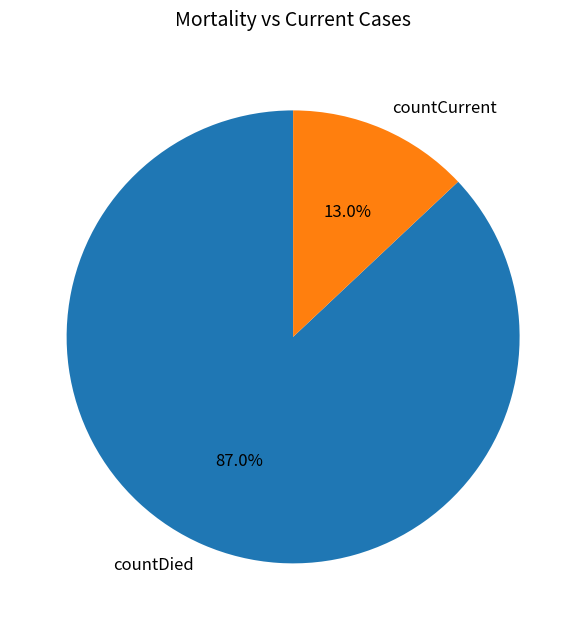

To the nearest percent, what portion does countDied represent?

87%